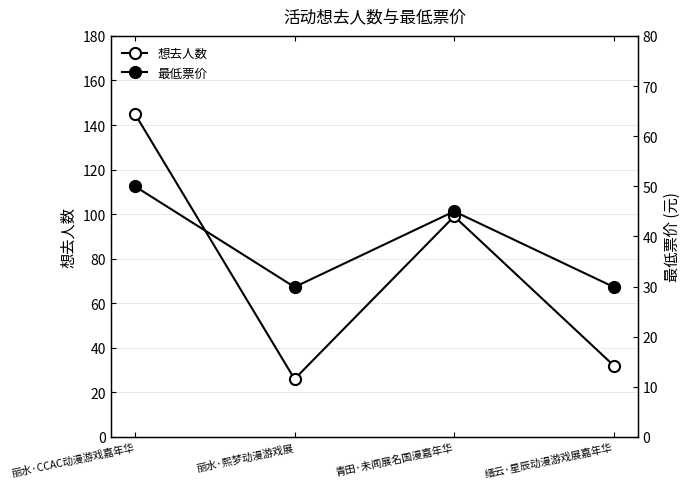

Is this an area chart (filled region under the line)?

No